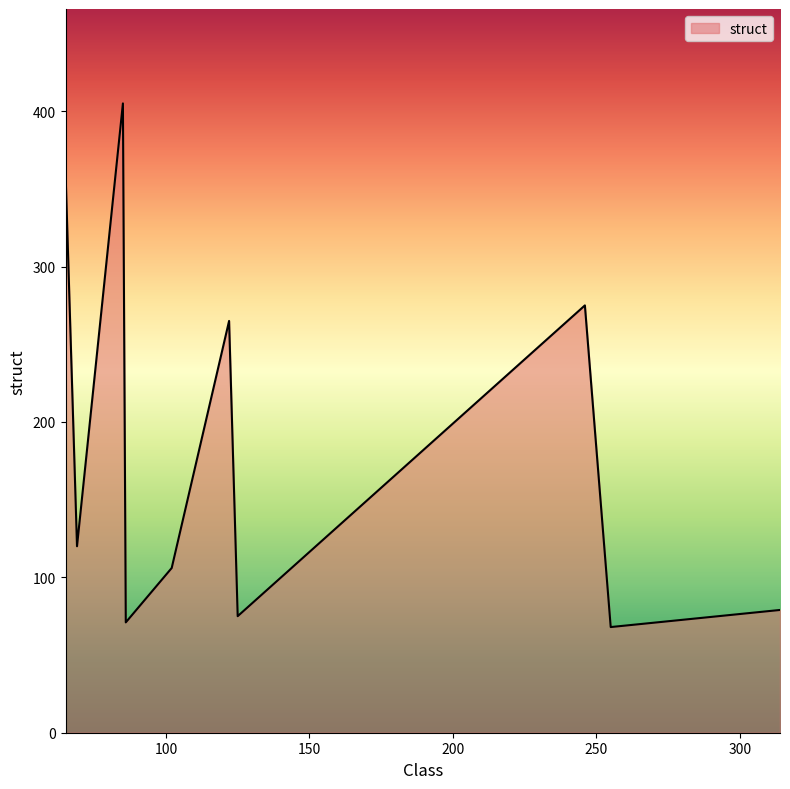

What is the smallest value displayed?

68